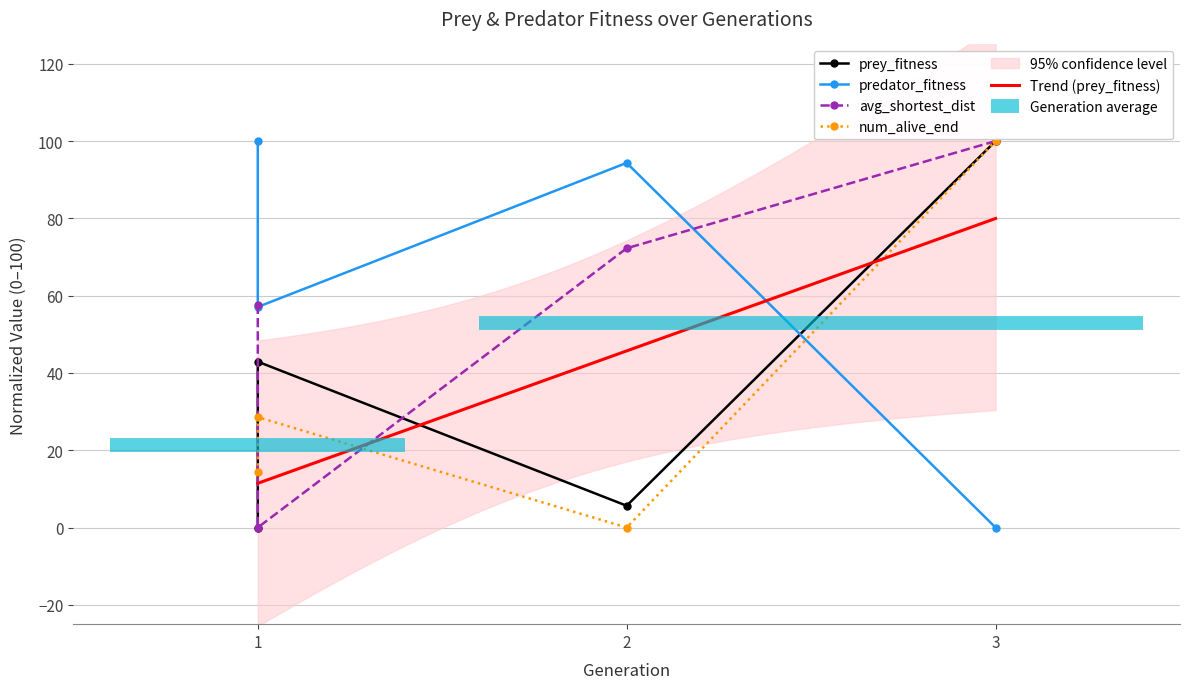

What is the average value of the avg_shortest_dist series?

57.5